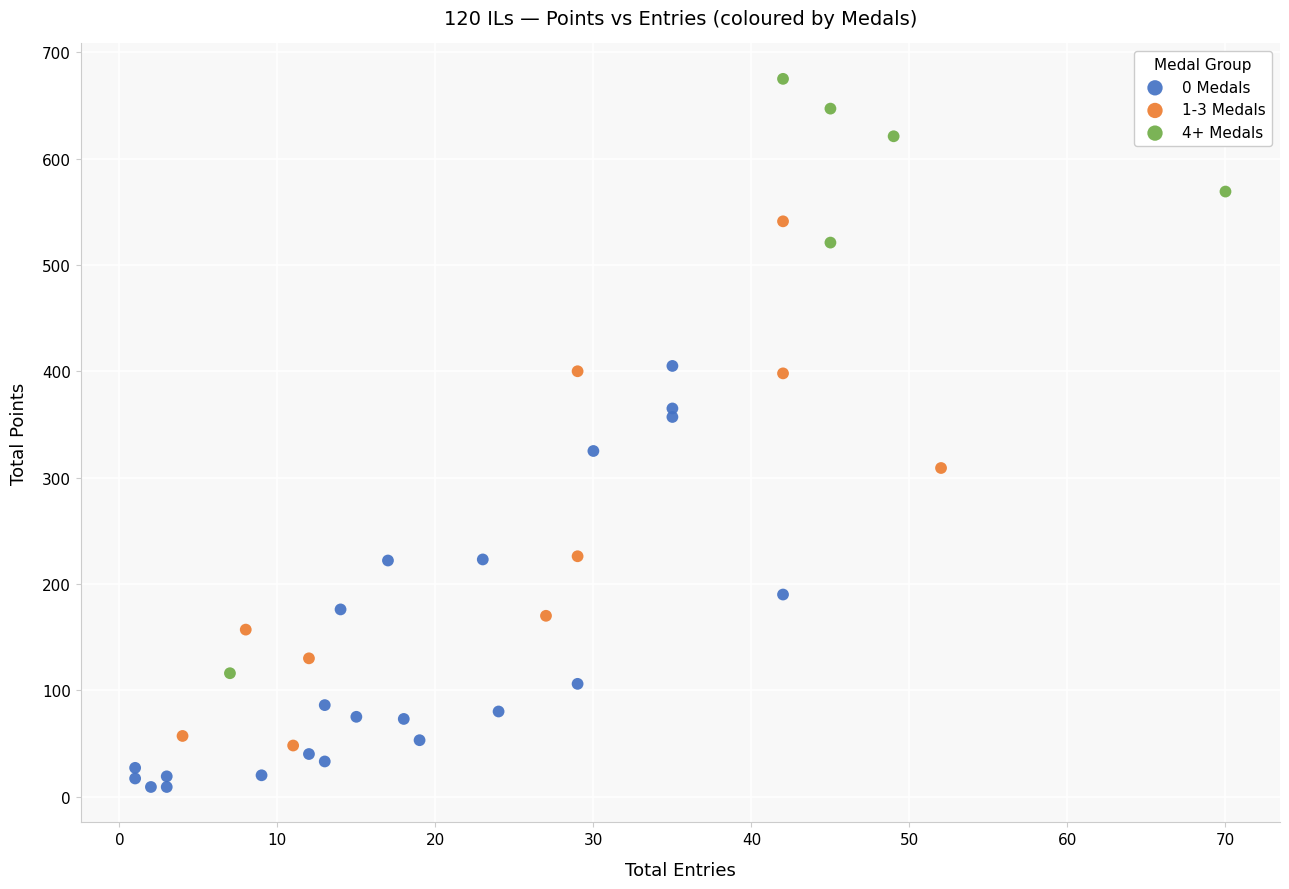

Which series reaches the maximum Y coordinate?

4+ Medals